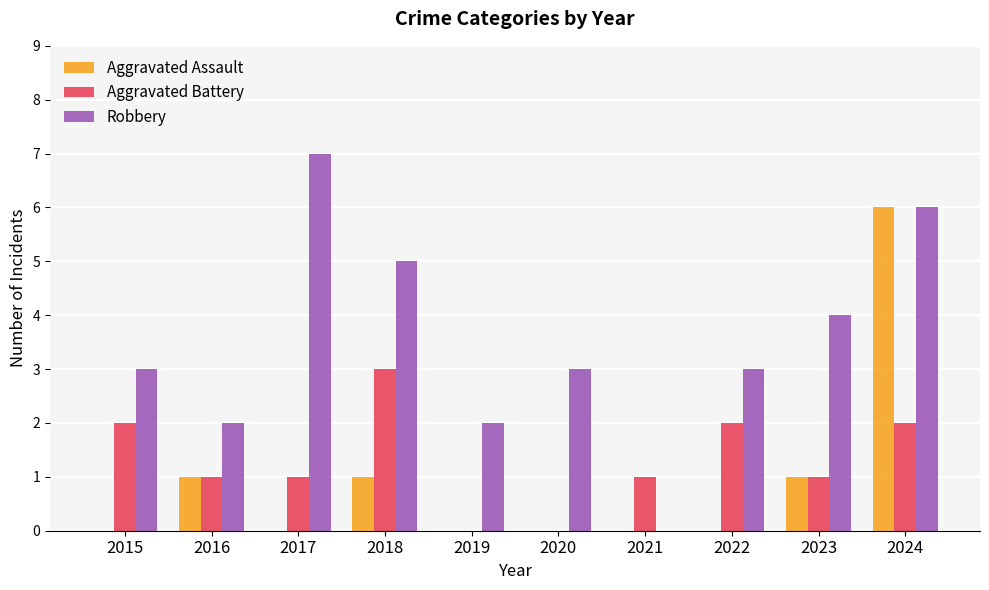

Which label corresponds to the largest value in the chart?

2017